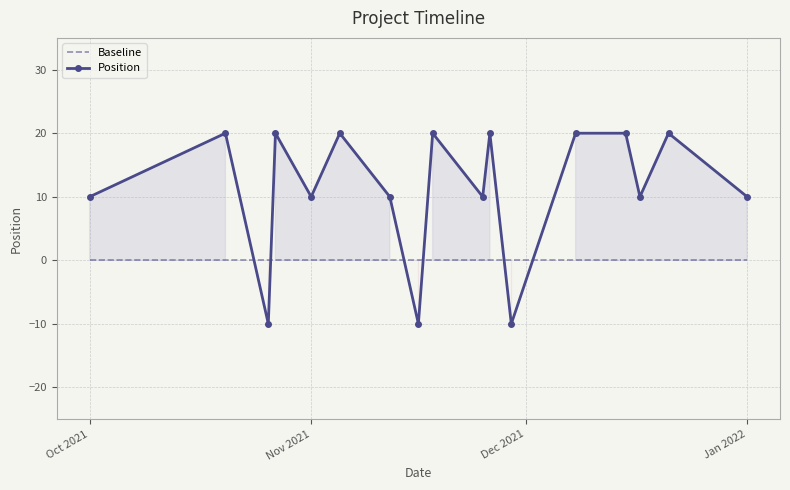

Which series ends up on top after the final intersection of Baseline and Position?

Position